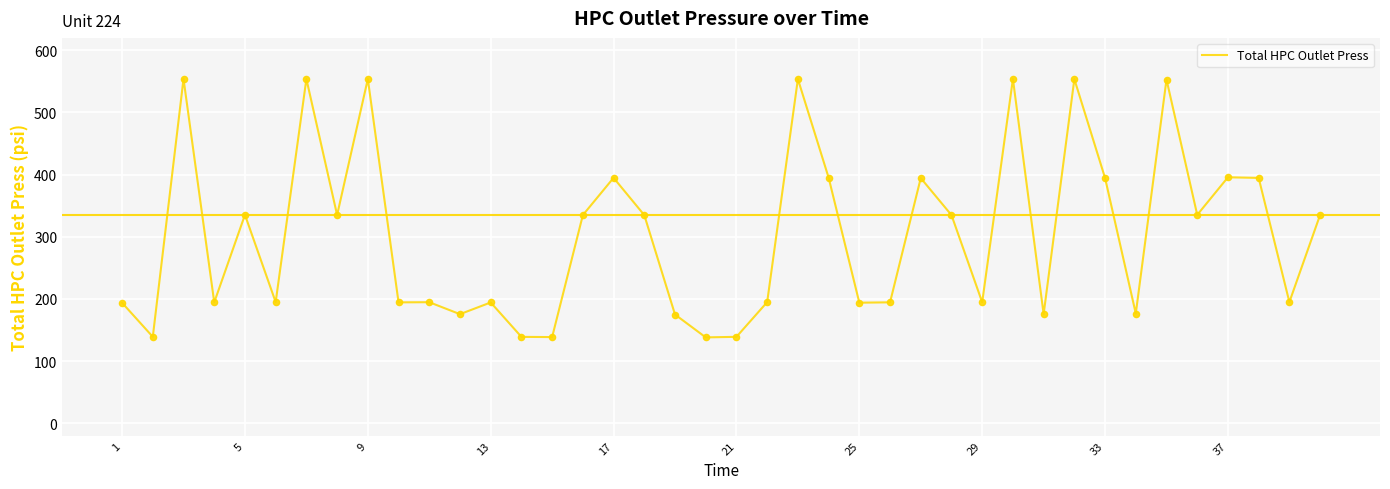

What is the smallest value displayed?

138.1